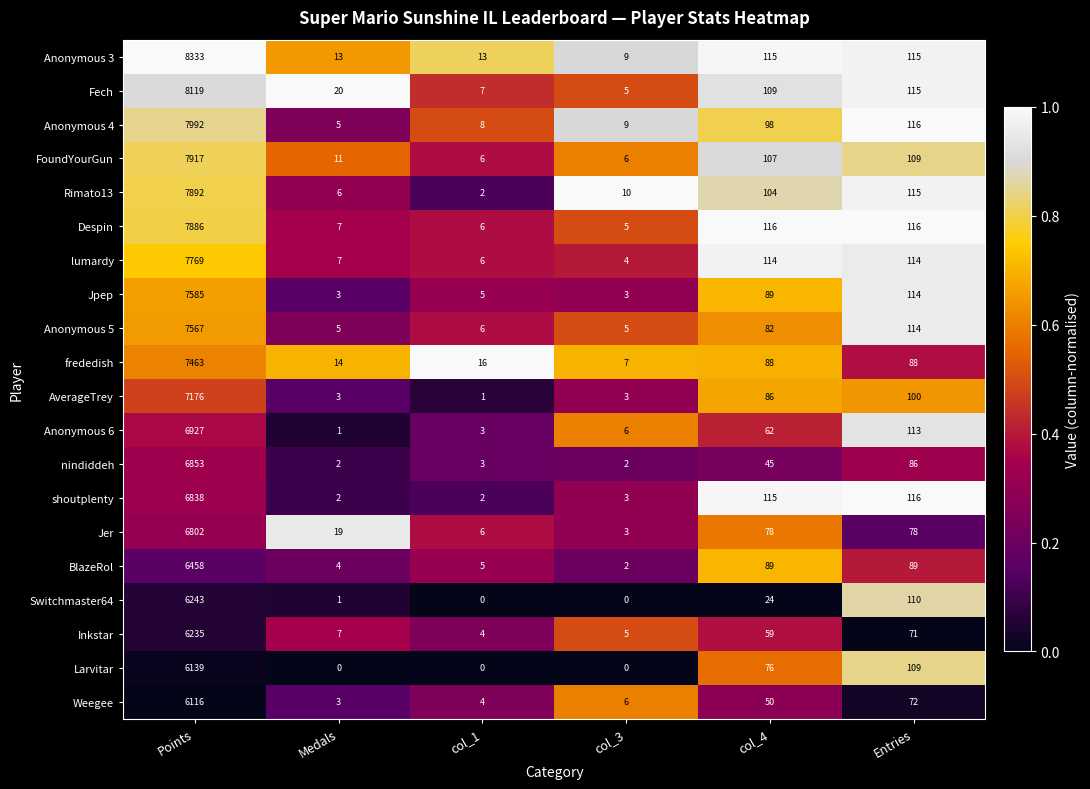

What is the spread (max minus min) of values at col_3?

10